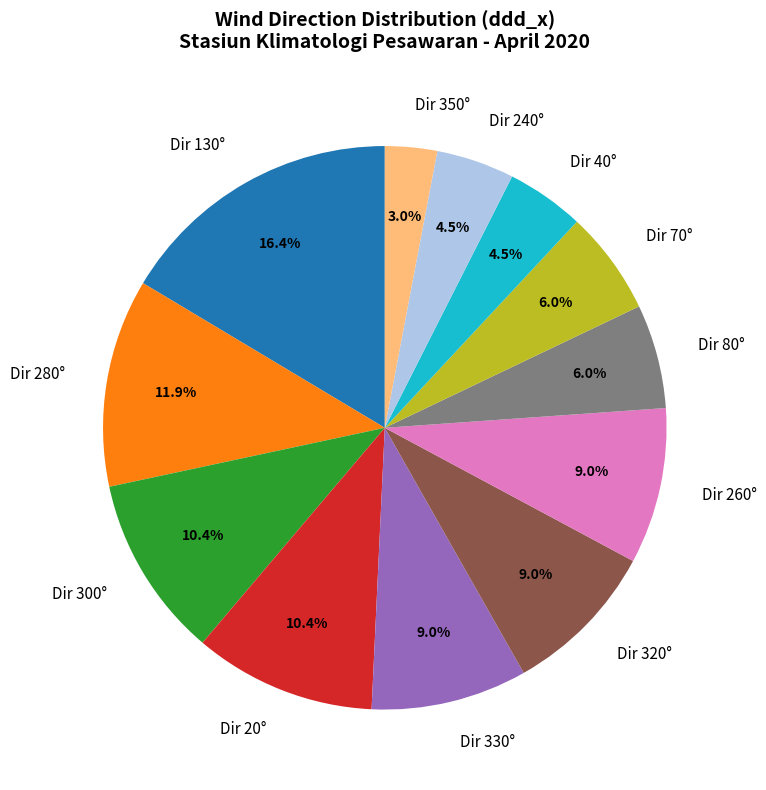

What portion of the pie excludes Dir 20°?

89.6%